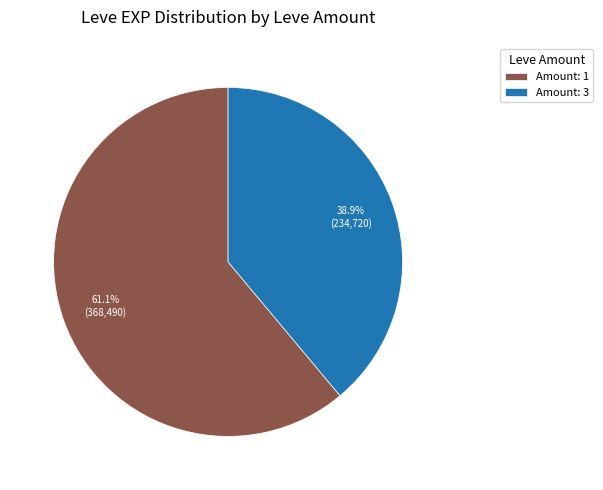

What is the largest slice in the pie chart?

Amount: 1